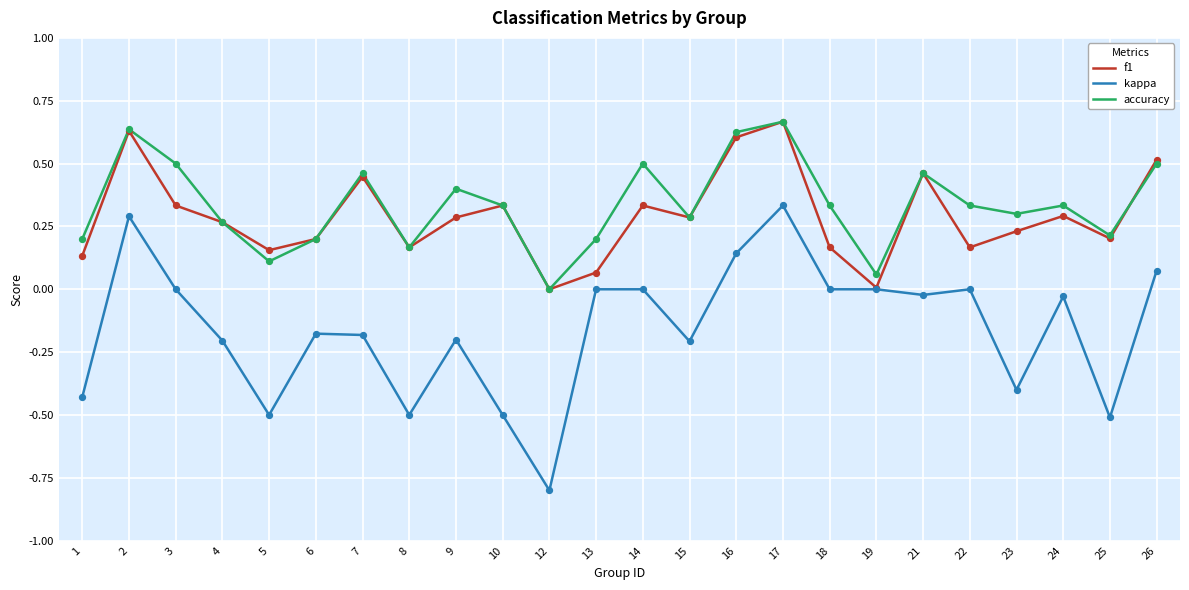

Which series has the largest total across all categories?

accuracy